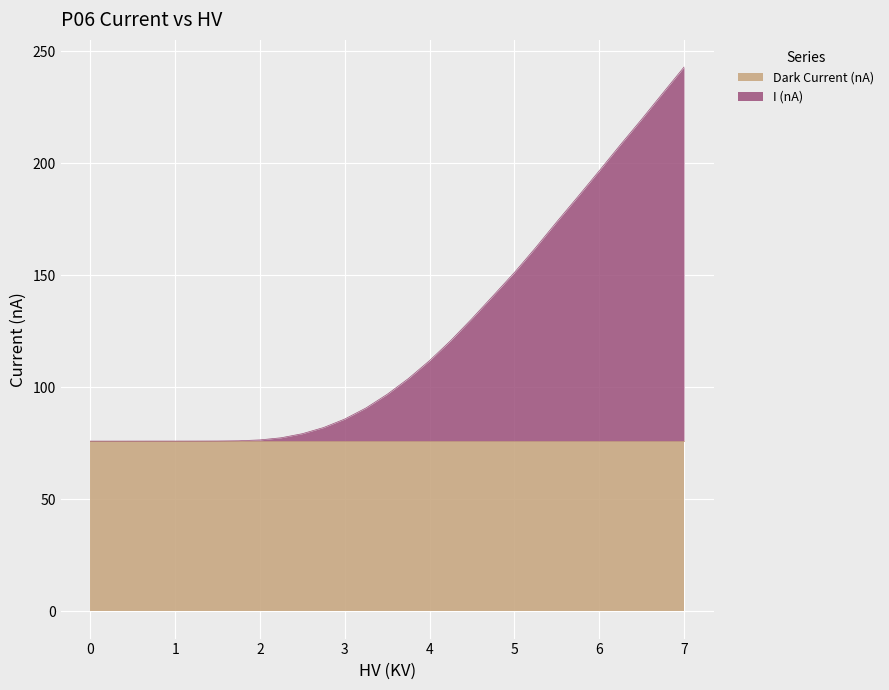

How many values are below 96?

14